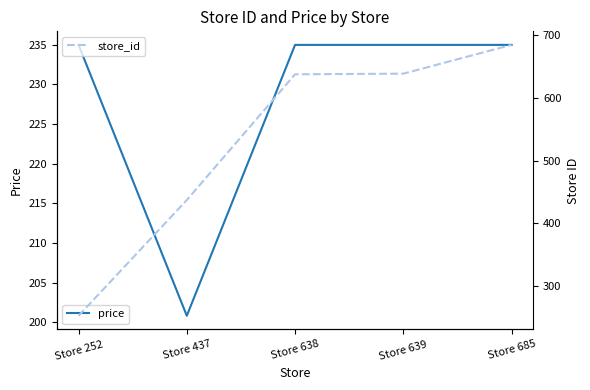

Rank the series by their maximum value, from lowest to highest.

price, store_id